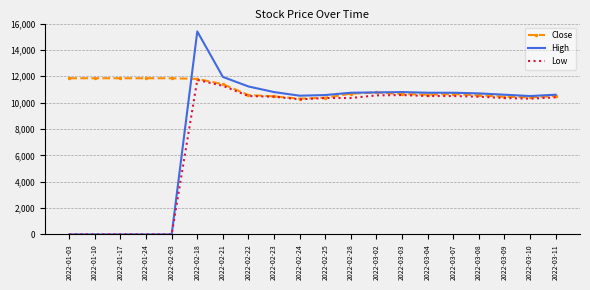

What position from the left is 2022-02-22?

8